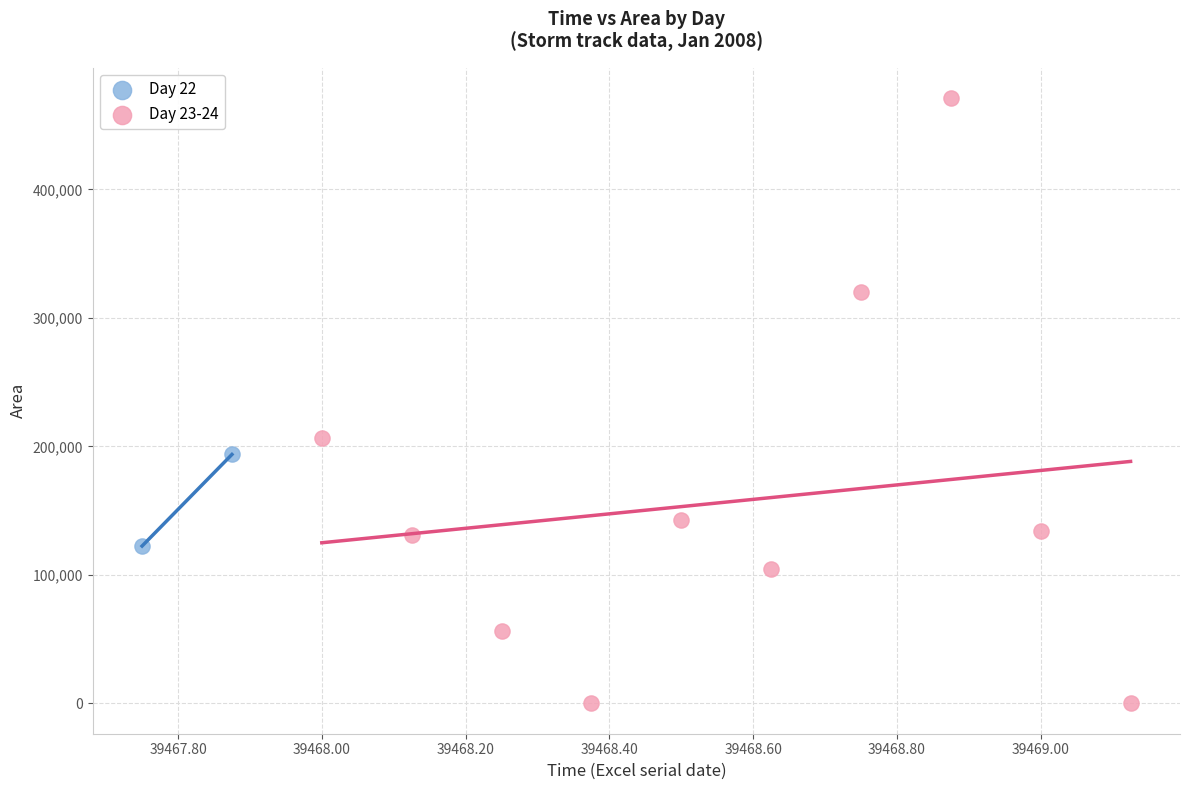

Which series has the largest Y range (max minus min)?

Day 23-24